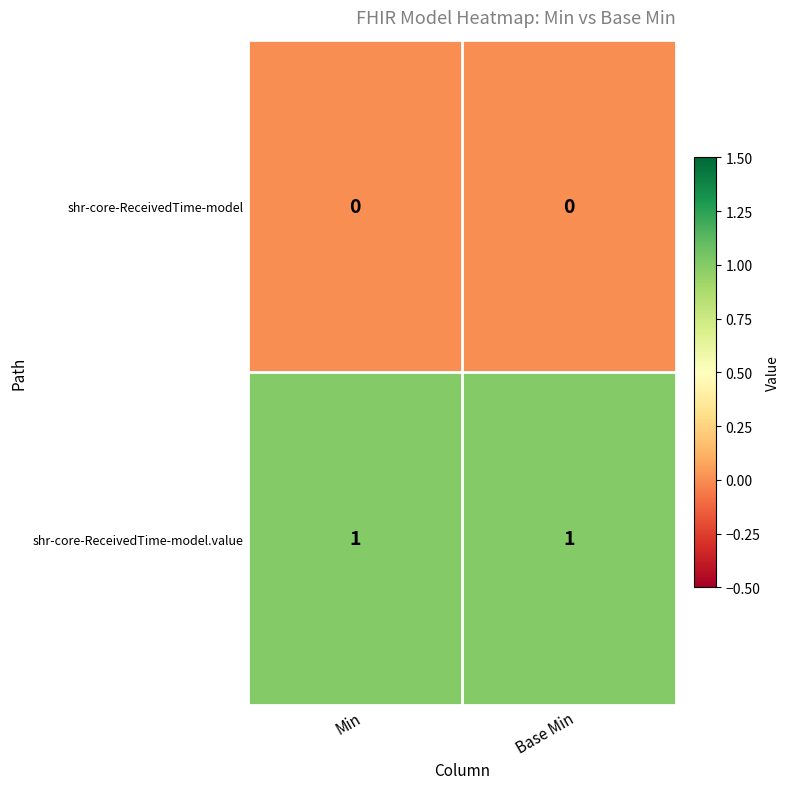

Reading left to right, transcribe all the data shown in this chart.

shr-core-ReceivedTime-model: 0	0
shr-core-ReceivedTime-model.value: 1	1